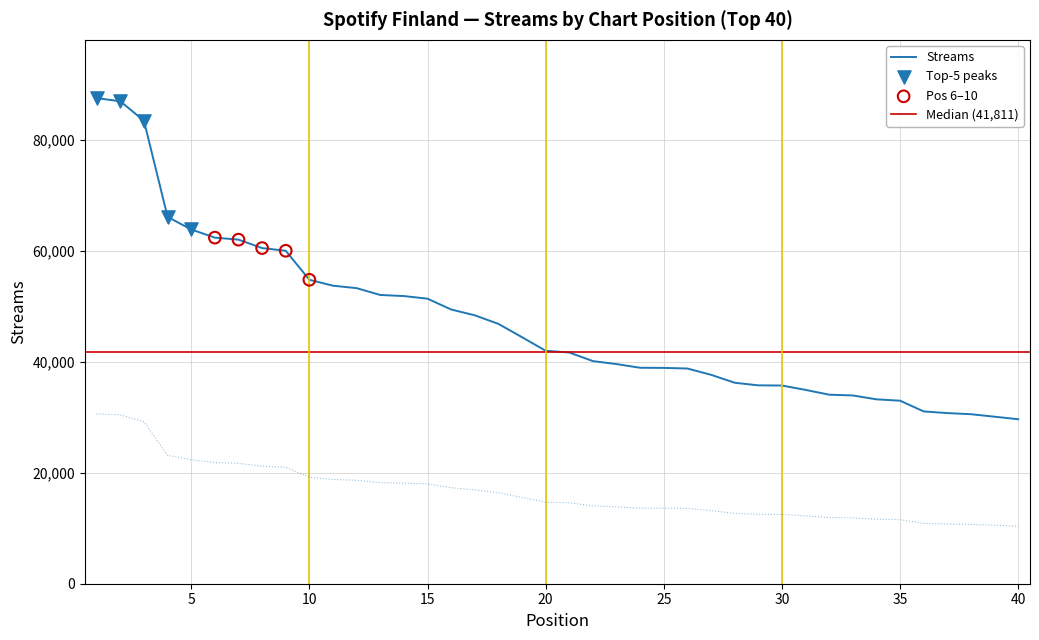

What is the ratio of the value at 7 to the value at 4?

0.9